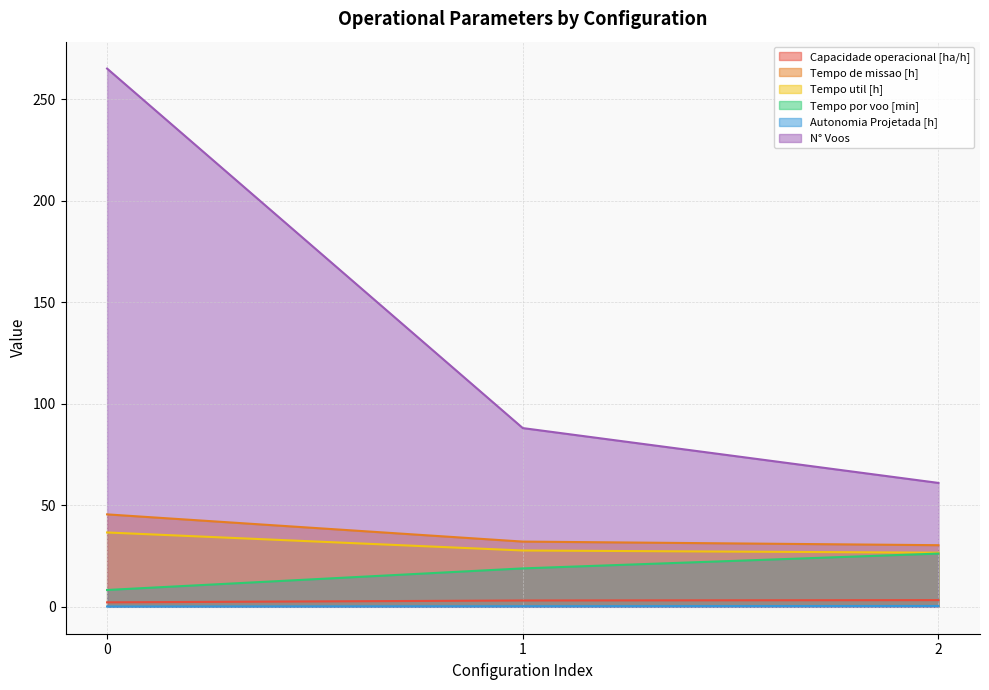

How many values in the N° Voos series are below 88?

1